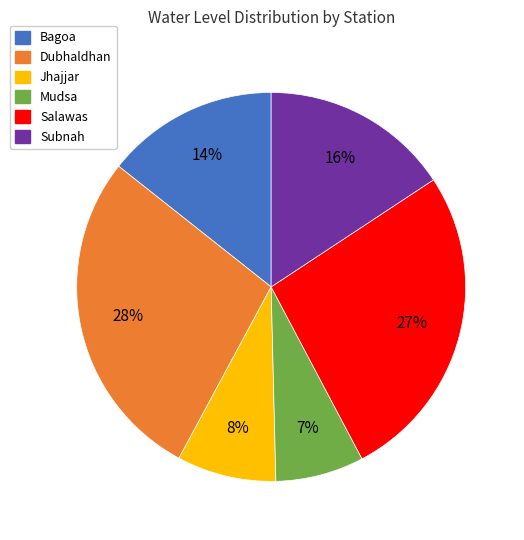

Is there a majority slice in this chart?

No